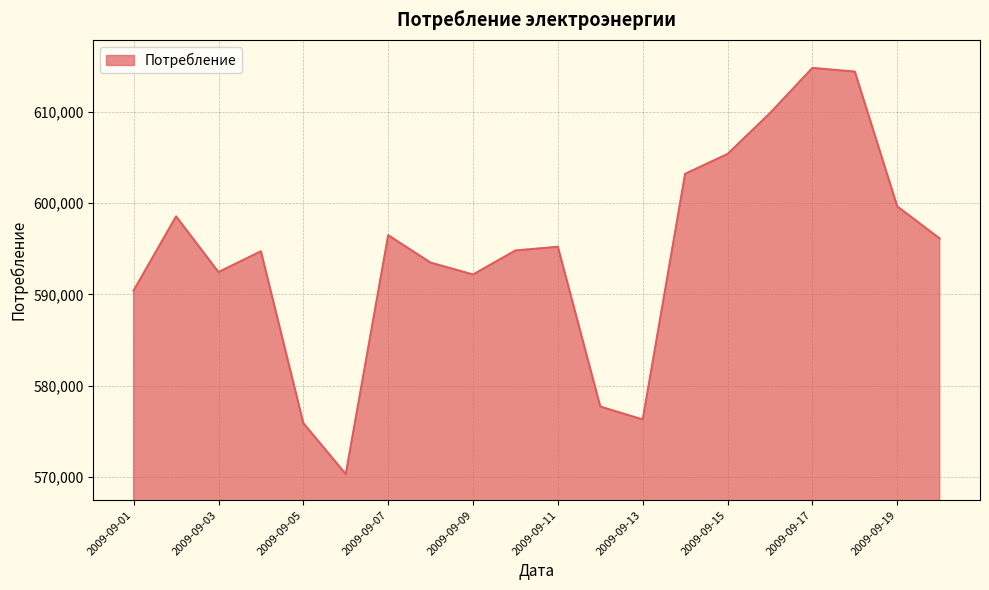

What is the smallest value displayed?

570319